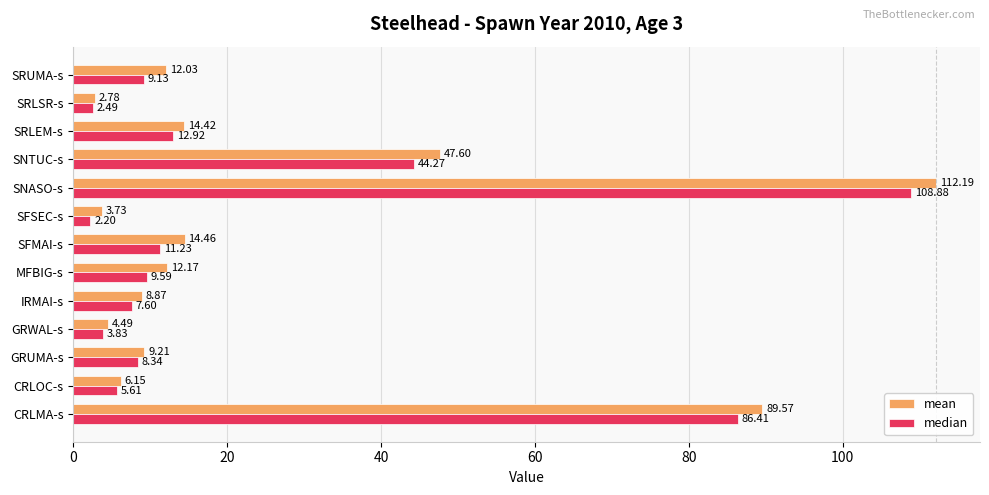

What is the sum of all median values?

312.5